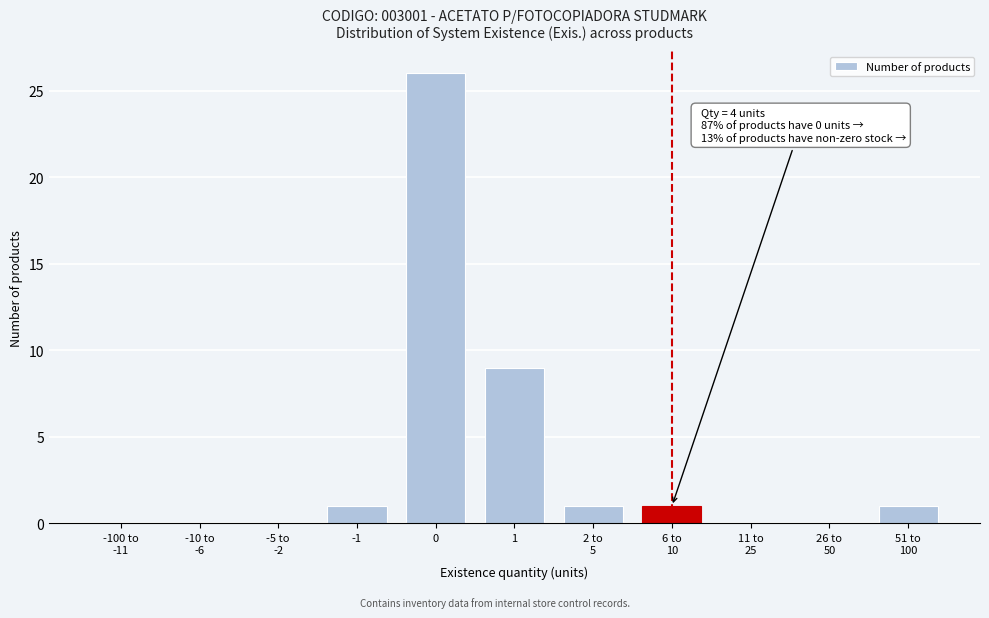

What is the sum of all values?

39